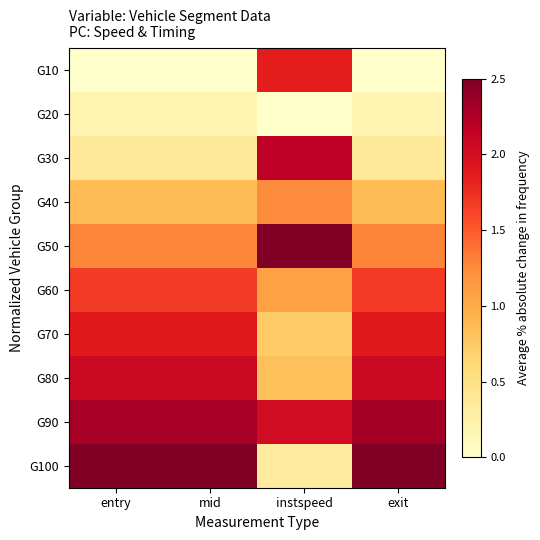

At which category is the sum across all series the highest?

exit